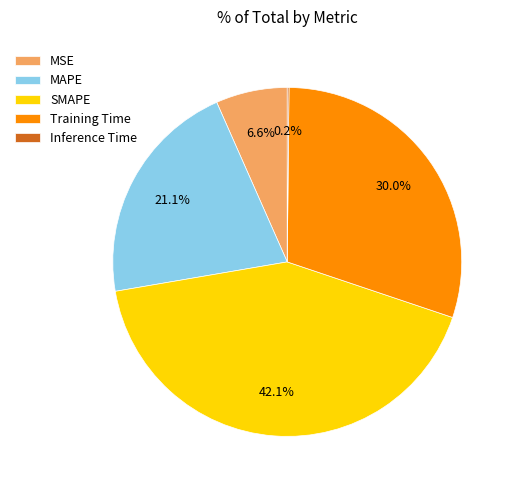

To the nearest percent, what is the difference between the largest and smallest slice percentages?

42%